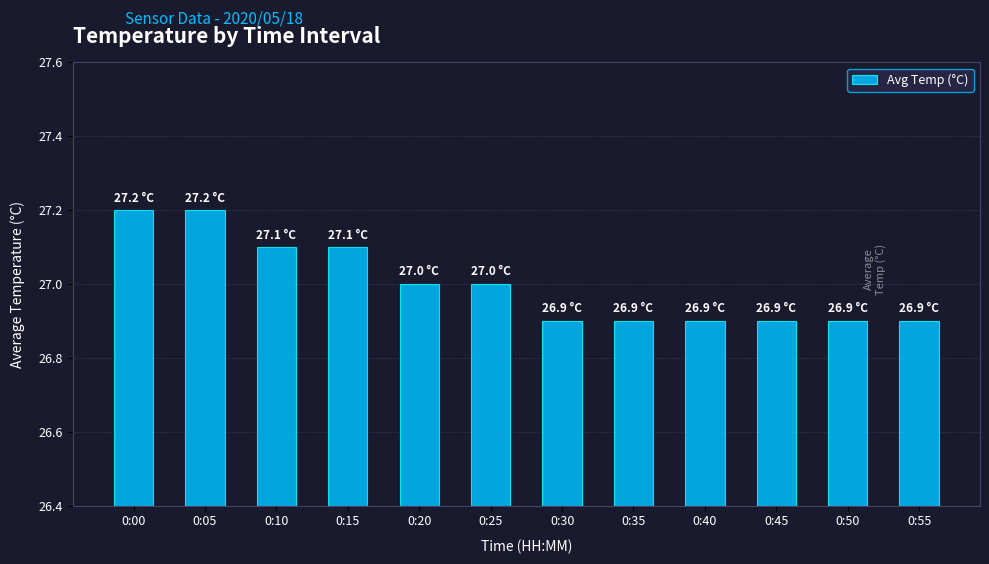

What is the change in value from 0:15 to 0:25?

-0.1